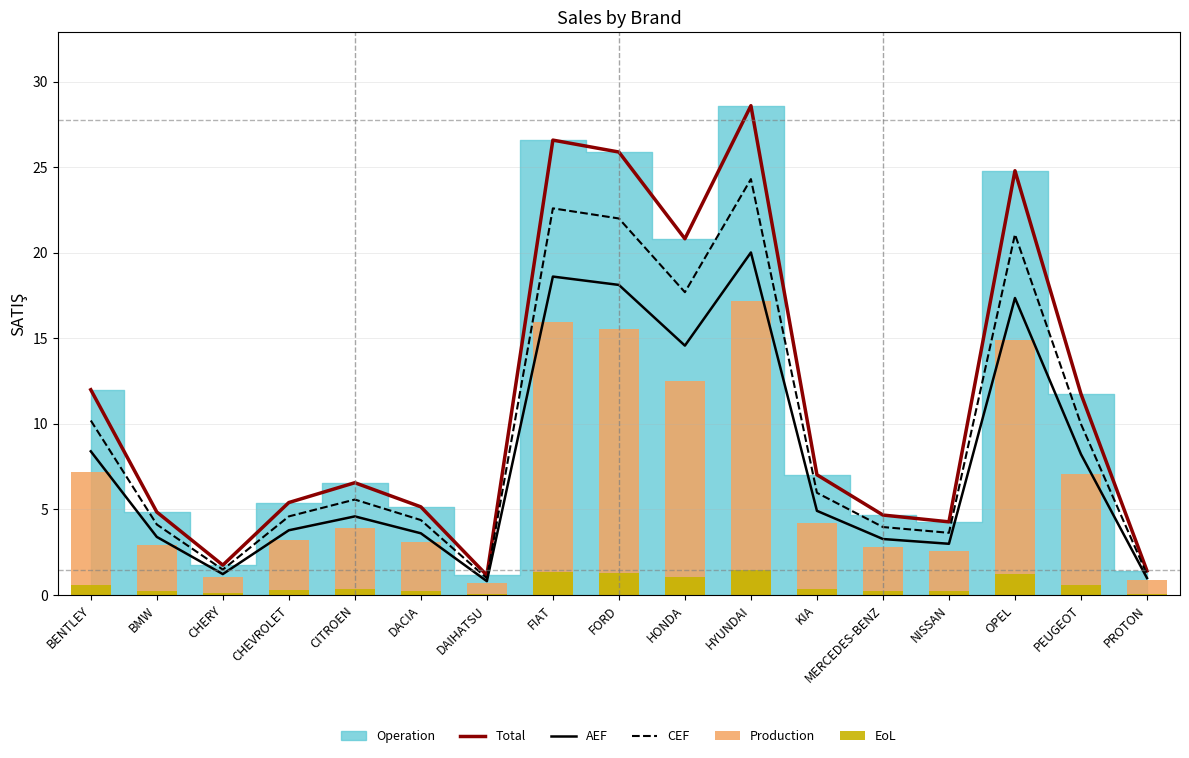

What is the approximate value of Total at PEUGEOT?

11.8